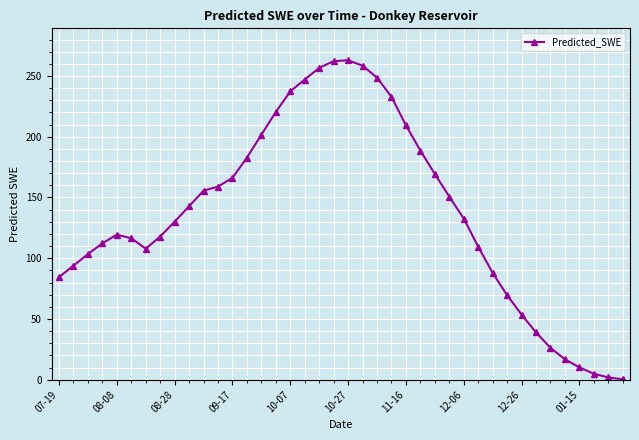

What is the smallest value displayed?

0.3